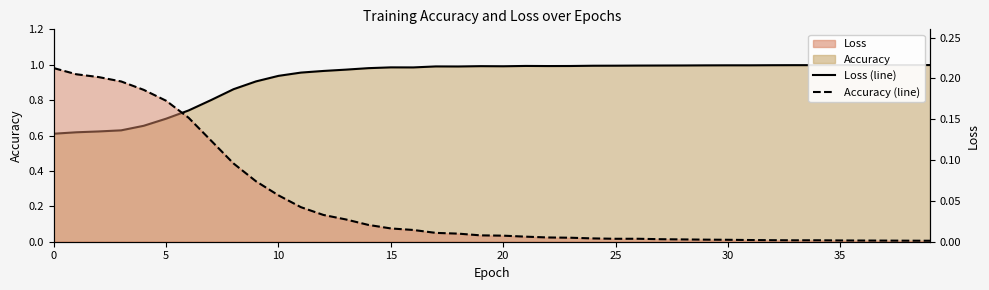

True or false: Accuracy (line) has more than 2 interior local peaks.

True